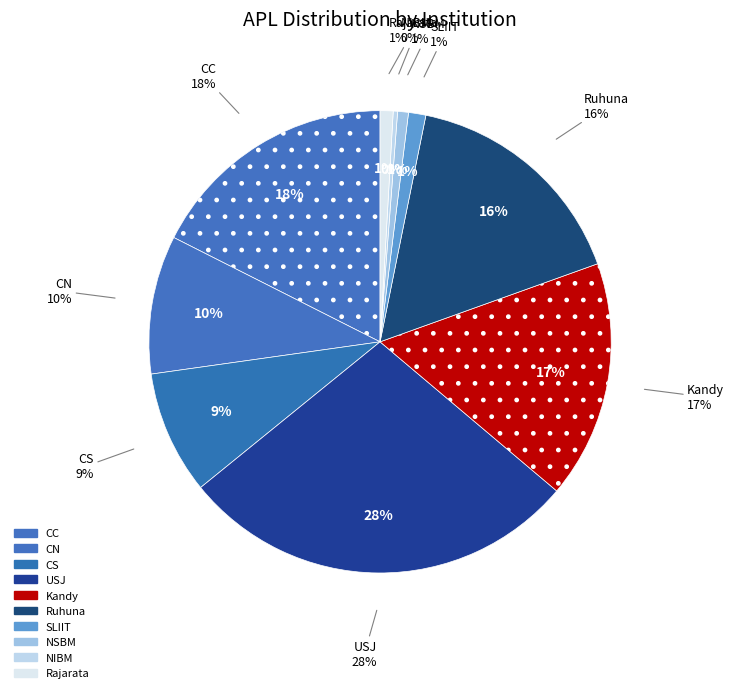

The Kandy slice represents 3% of the pie. True or false?

False